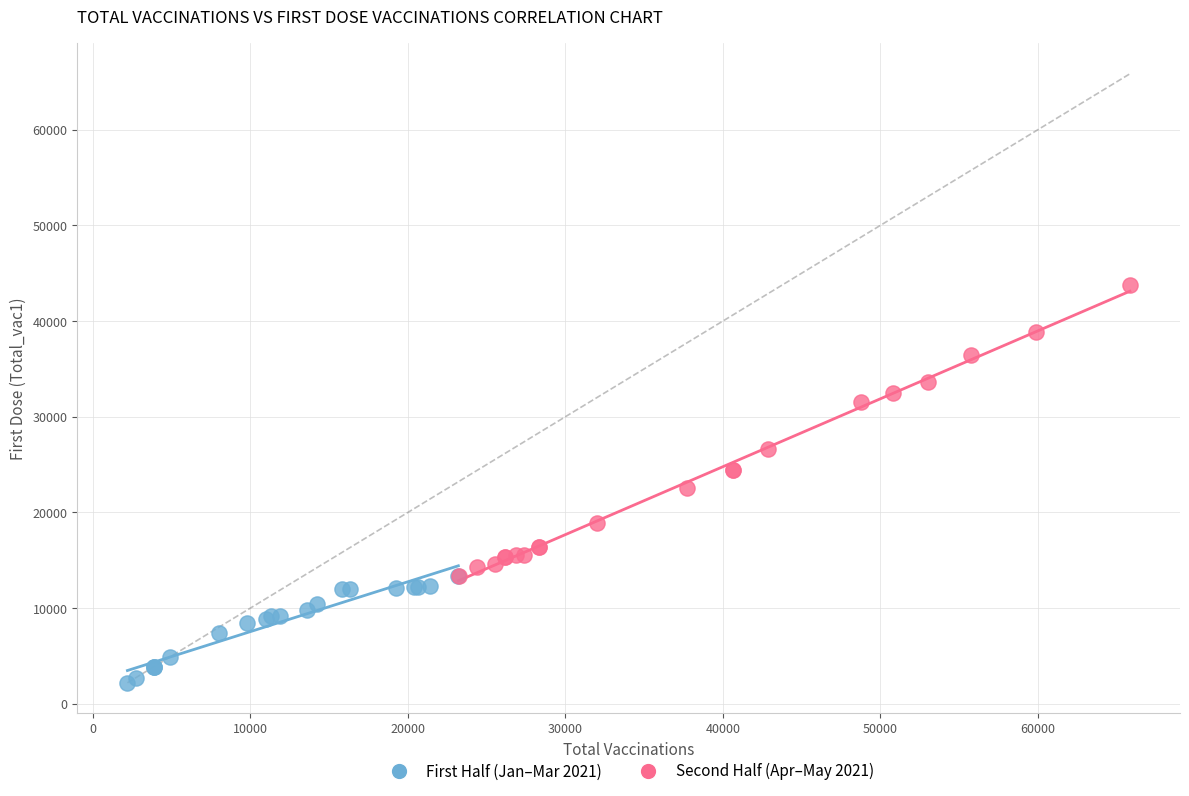

Which series reaches the maximum Y coordinate?

Second Half (Apr–May 2021)